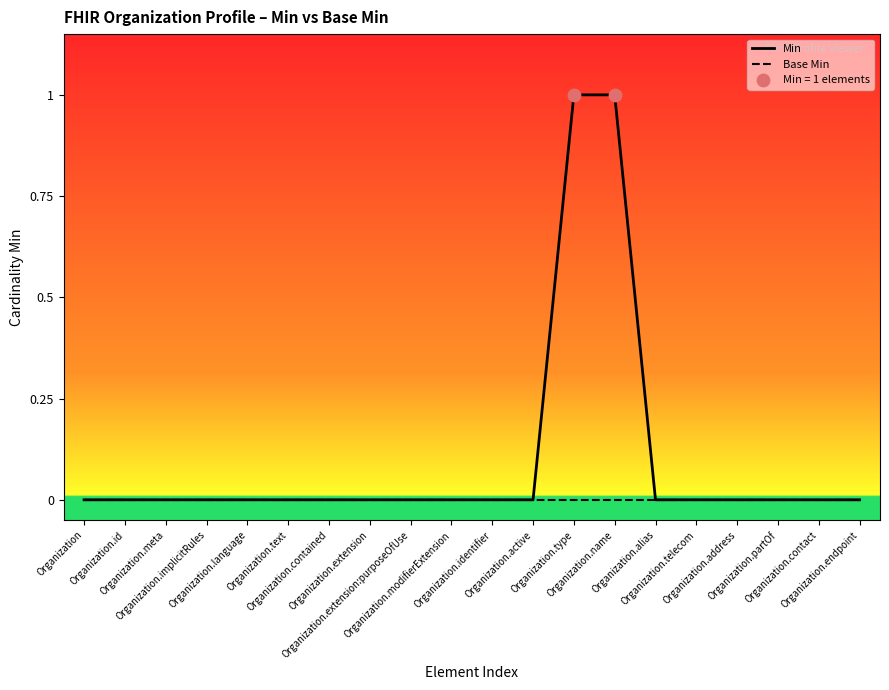

Which series has the largest Y range (max minus min)?

Min